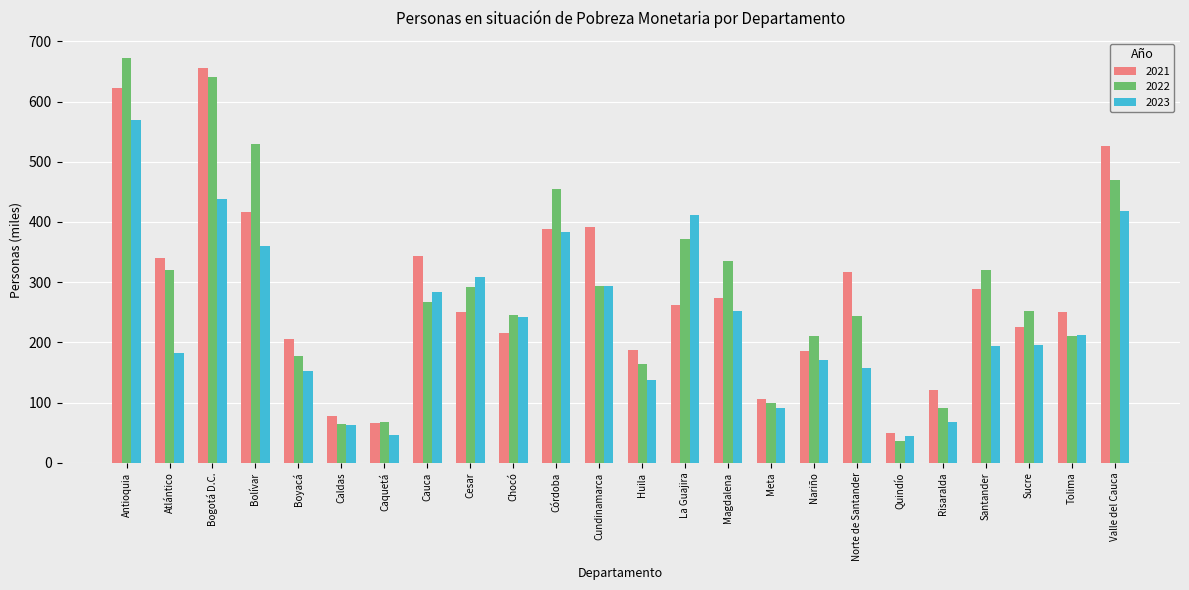

Where does the 2022 series first go above 267?

Antioquia